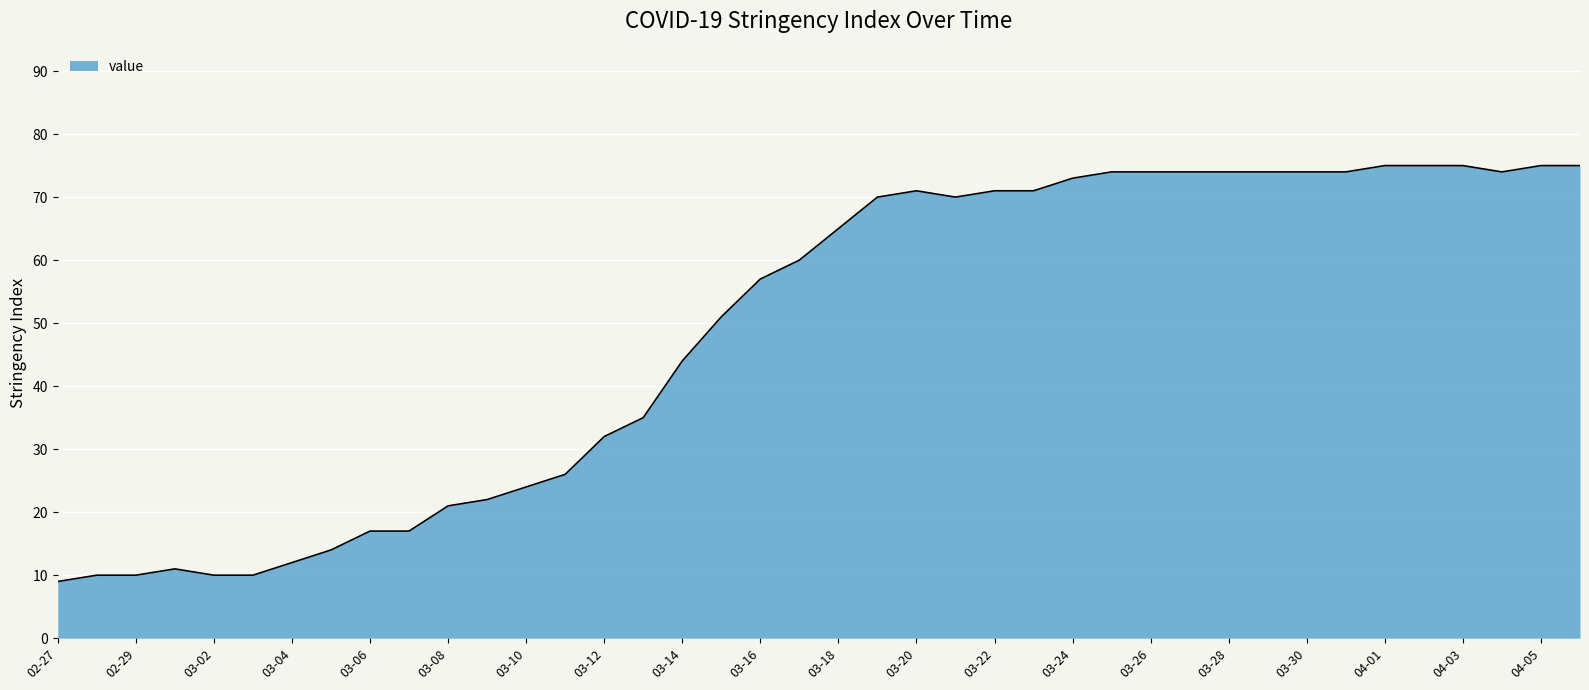

What is the smallest value displayed?

9